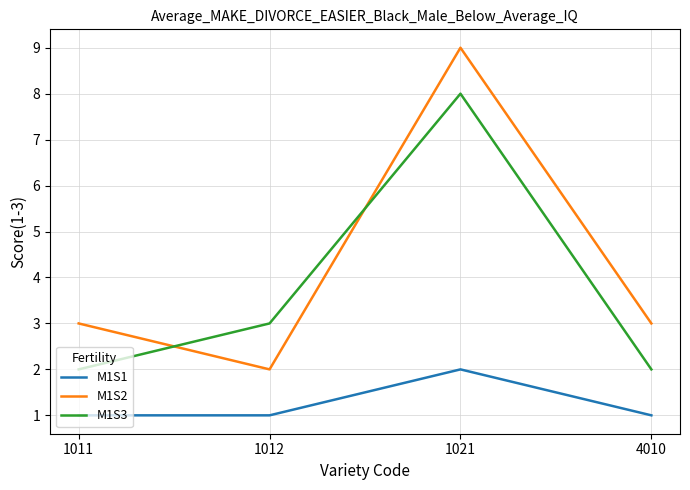

Is it true that M1S2 equals 3 at 4010?

True